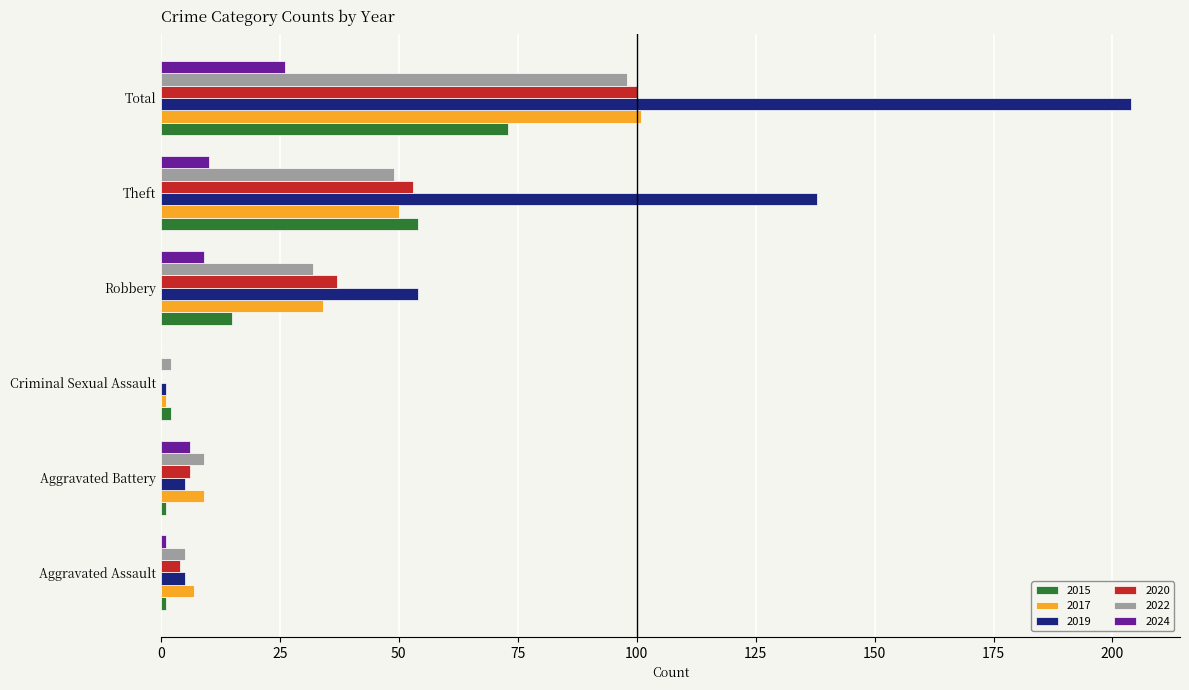

Count the number of categories in the chart.

6